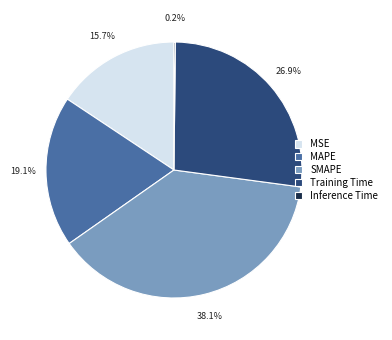

The MSE slice represents 16% of the pie. True or false?

True